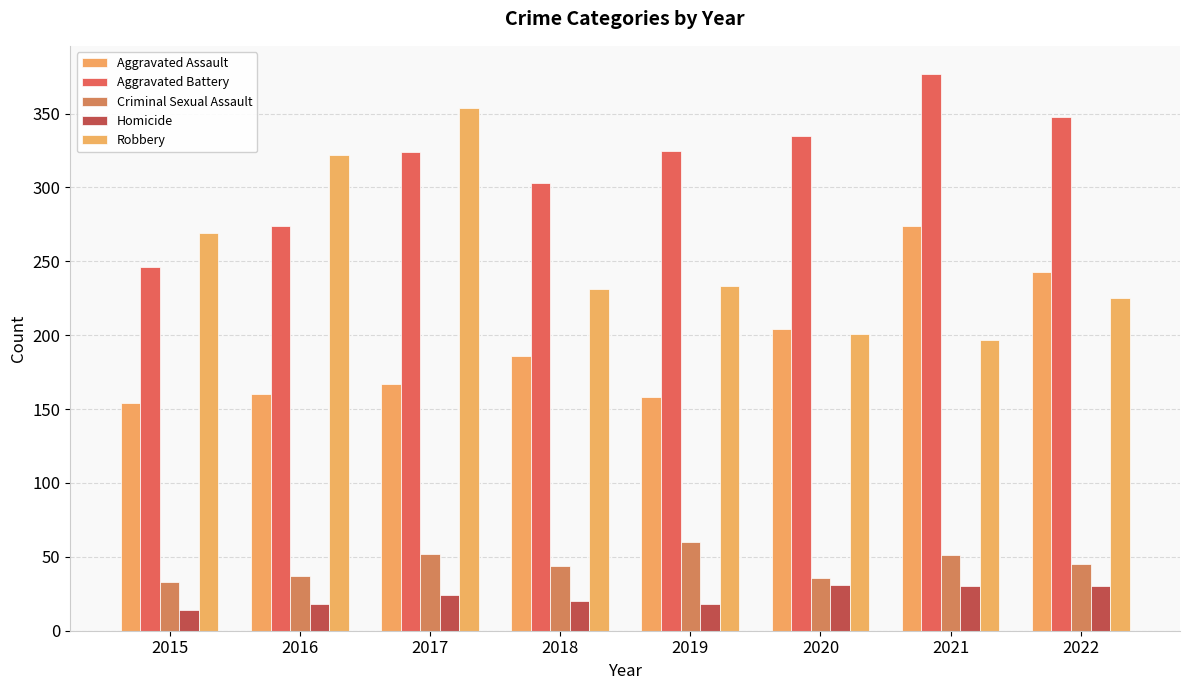

At which label does Aggravated Battery reach its peak?

2021